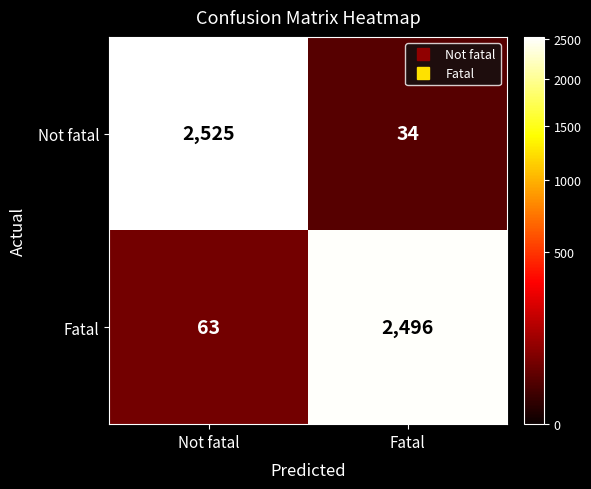

True or false: Not fatal has a value of 48 at Fatal.

False